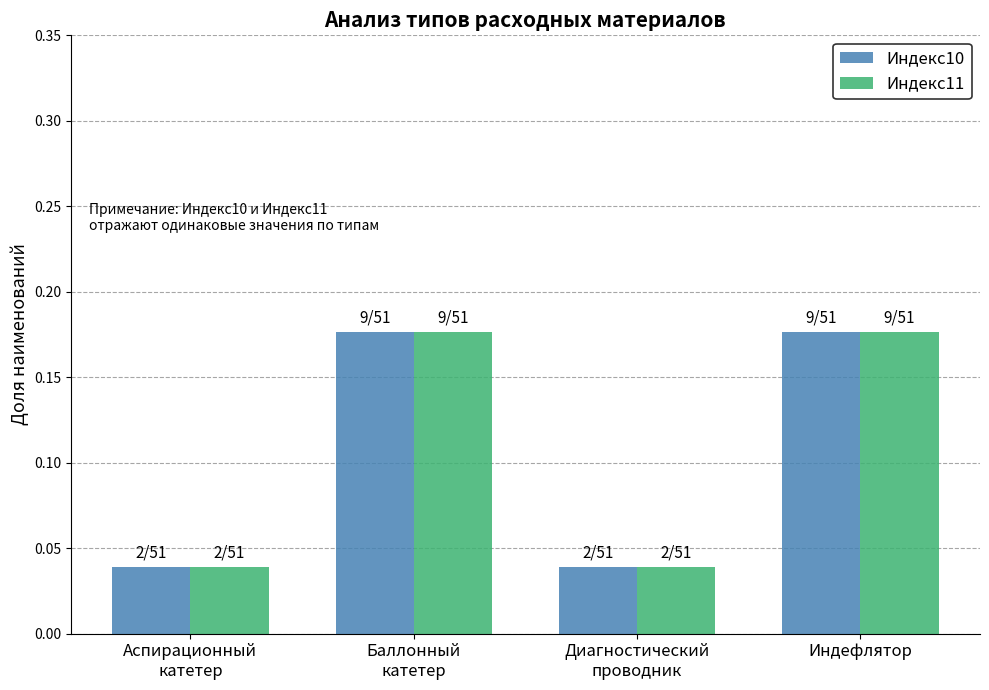

At how many categories does at least one series exceed 0?

4